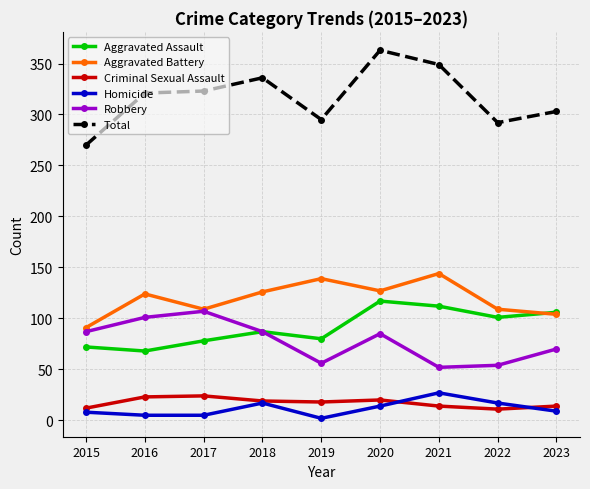

True or false: Robbery and Homicide intersect in this chart.

False